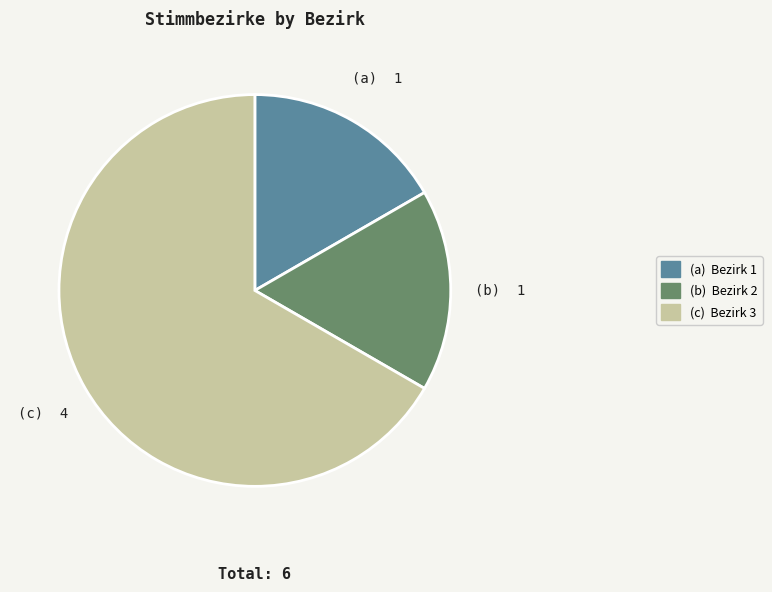

Is there a majority slice in this chart?

Yes